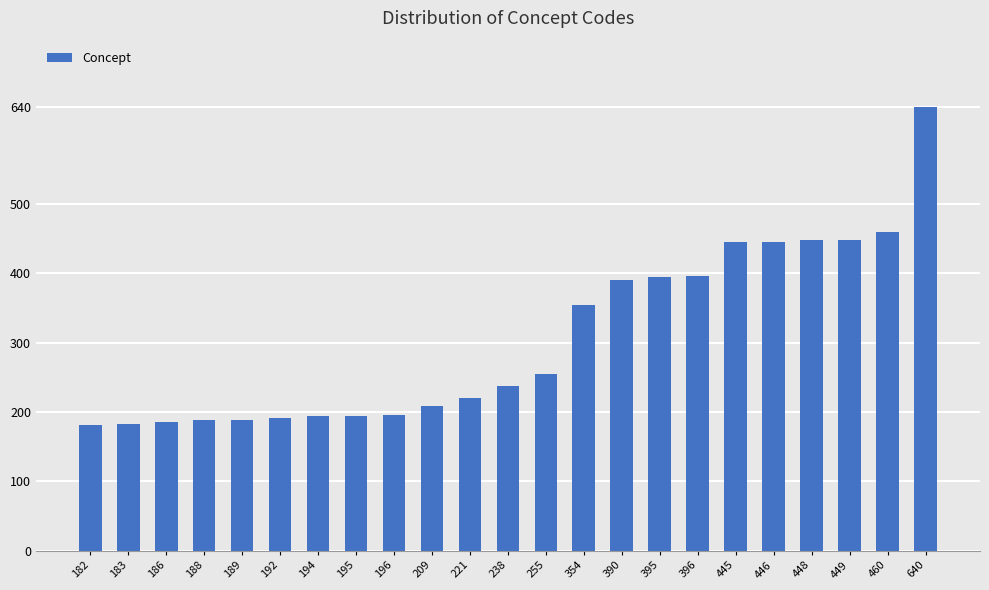

True or false: the data shows 122 at 446.

False